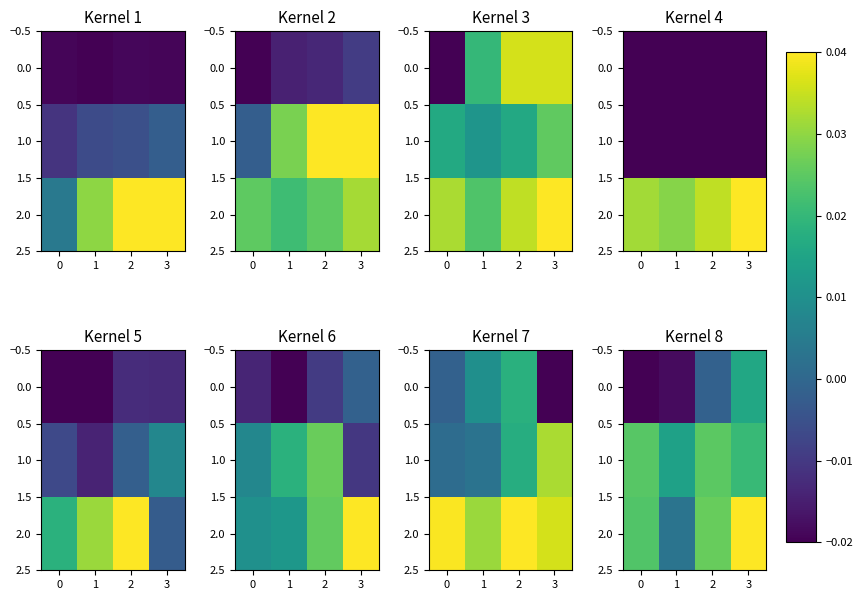

True or false: 1.0 has a value of 0.0 at 2.

False